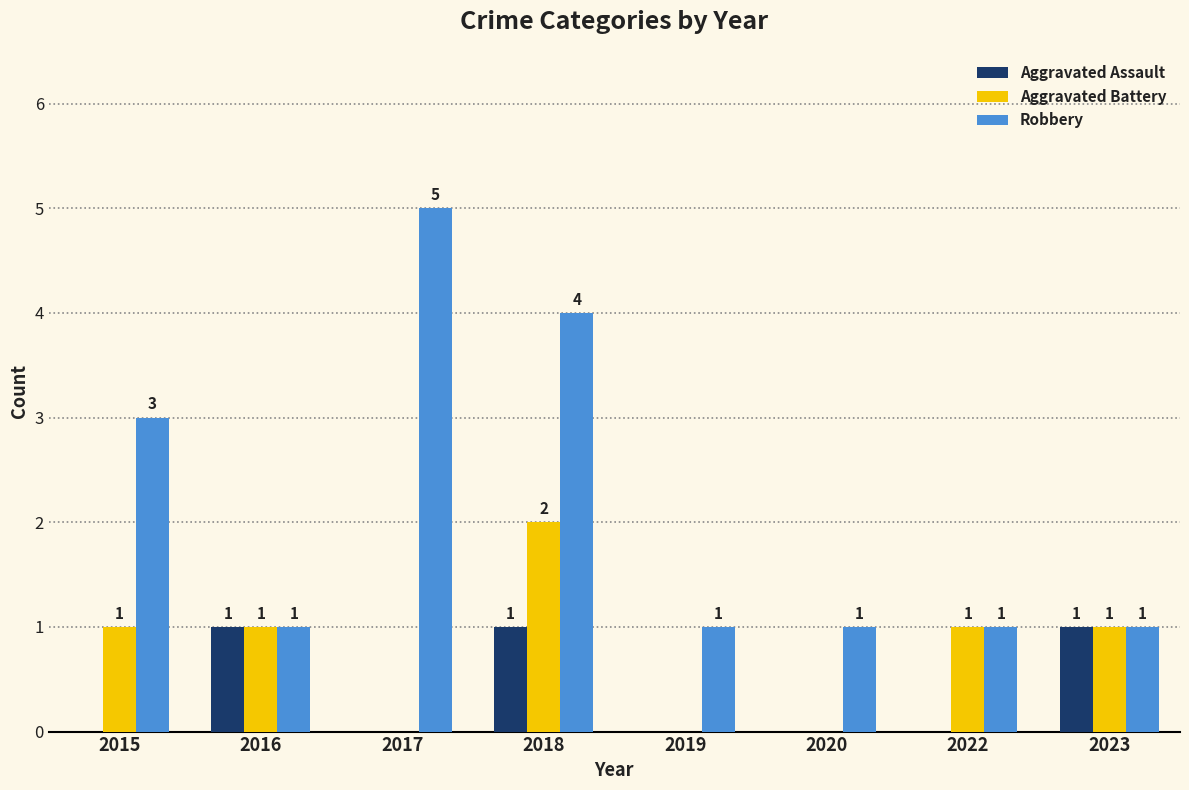

Does the chart contain stacked bars?

No